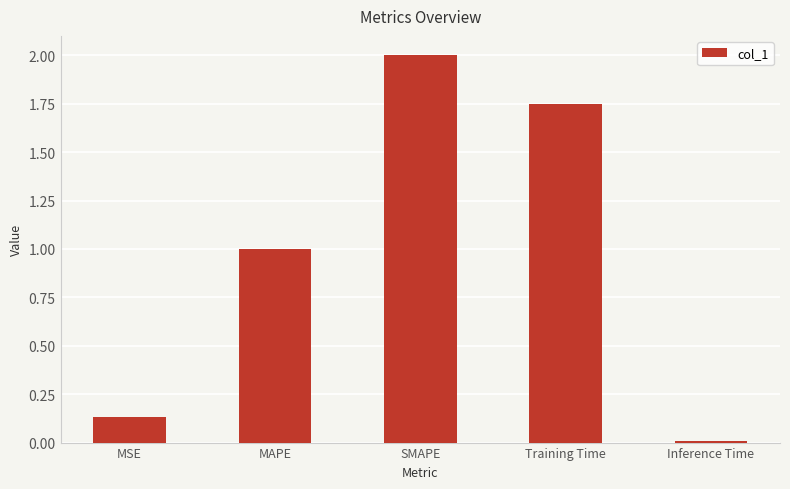

How many series are shown in this chart?

1